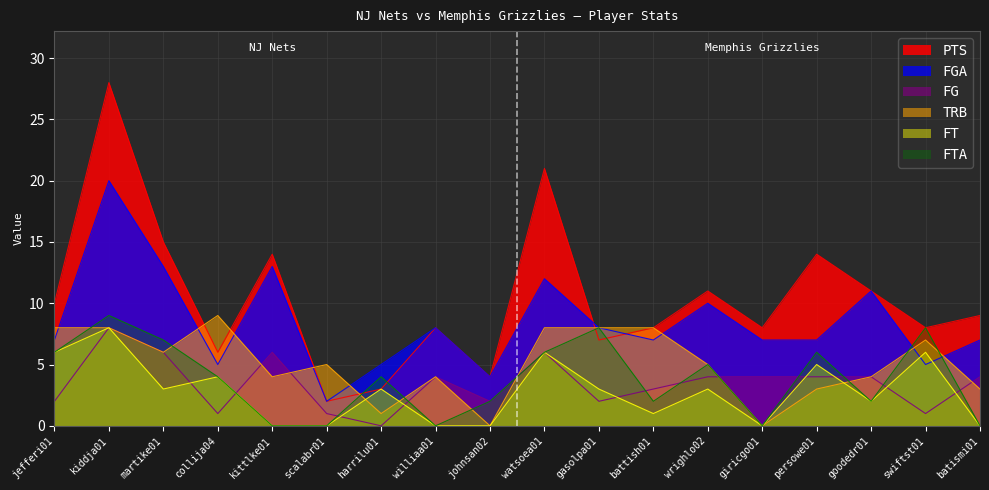

True or false: TRB has more than 1 interior local peaks.

True